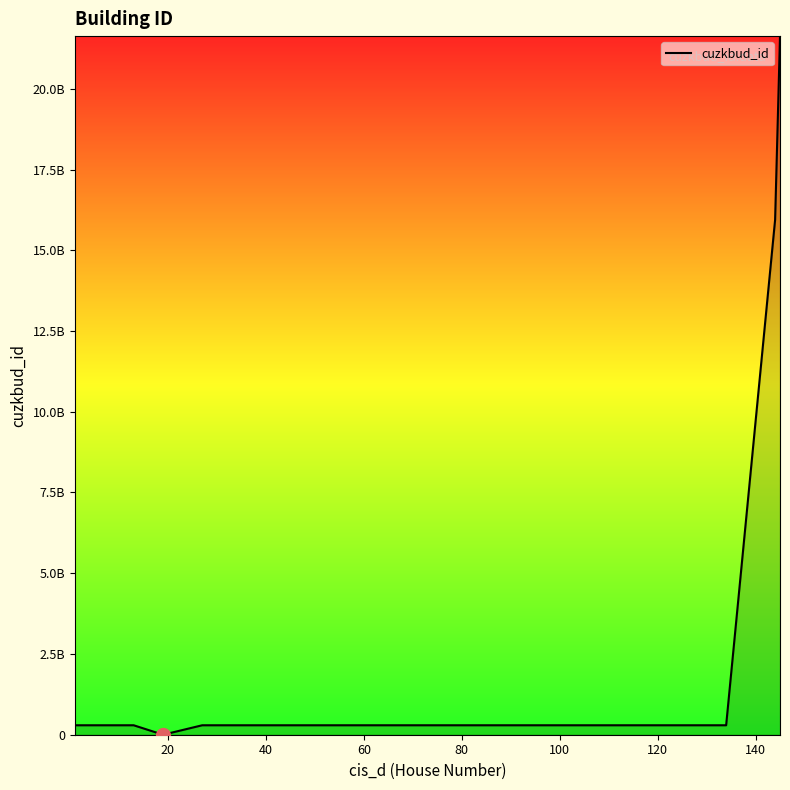

Reading right to left, list all the values displayed in this chart.

21631264010	15943100010	292811604	292695604	292690604	292769604	292790604	292777604	292793604	292830604	292785604	292694604	292739604	0	292831604	292775604	292706604	292754604	292713604	292781604